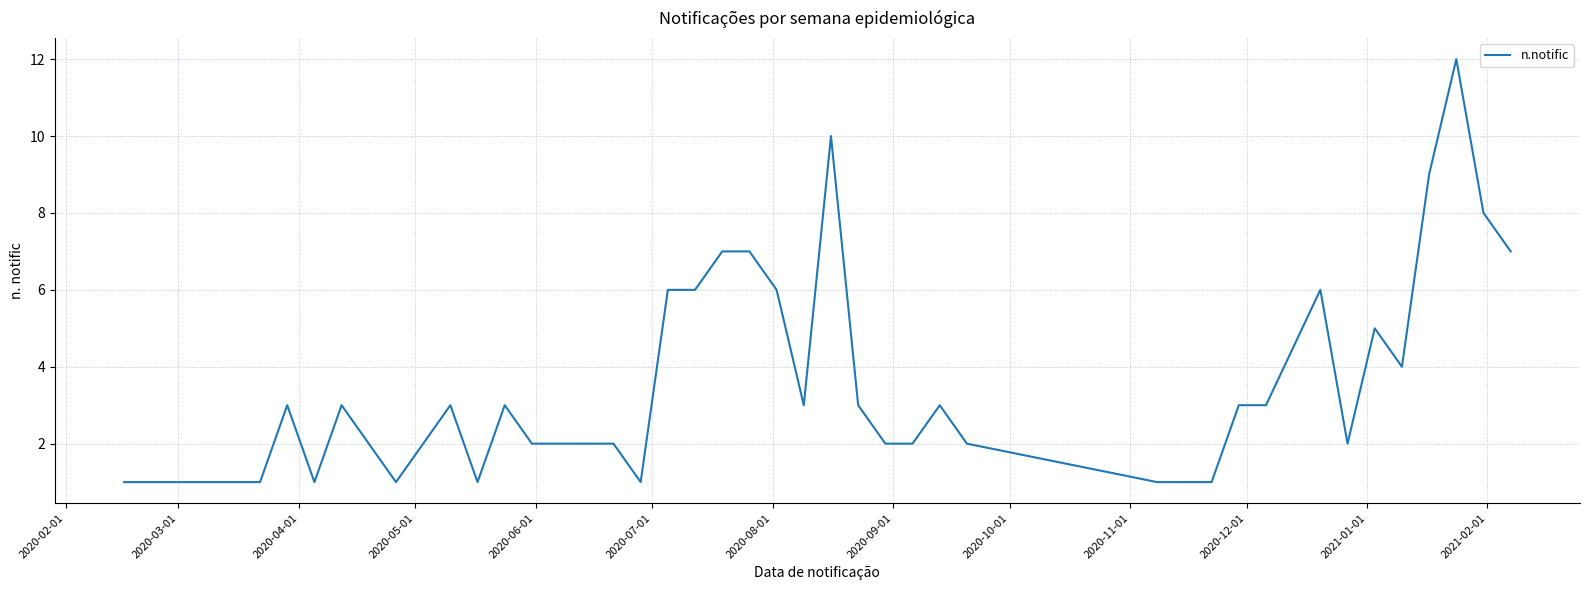

What is the greatest value displayed?

12